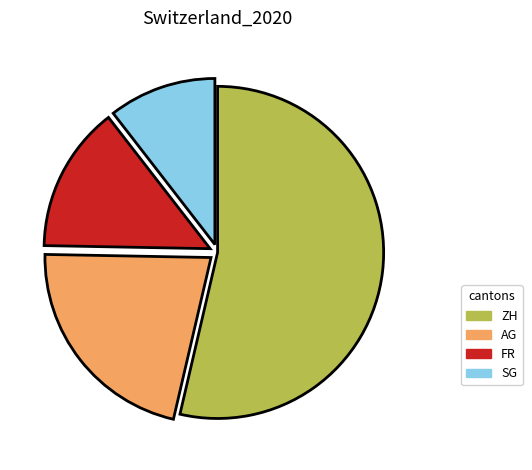

What is the ratio of the value at AG to the value at FR?

1.5